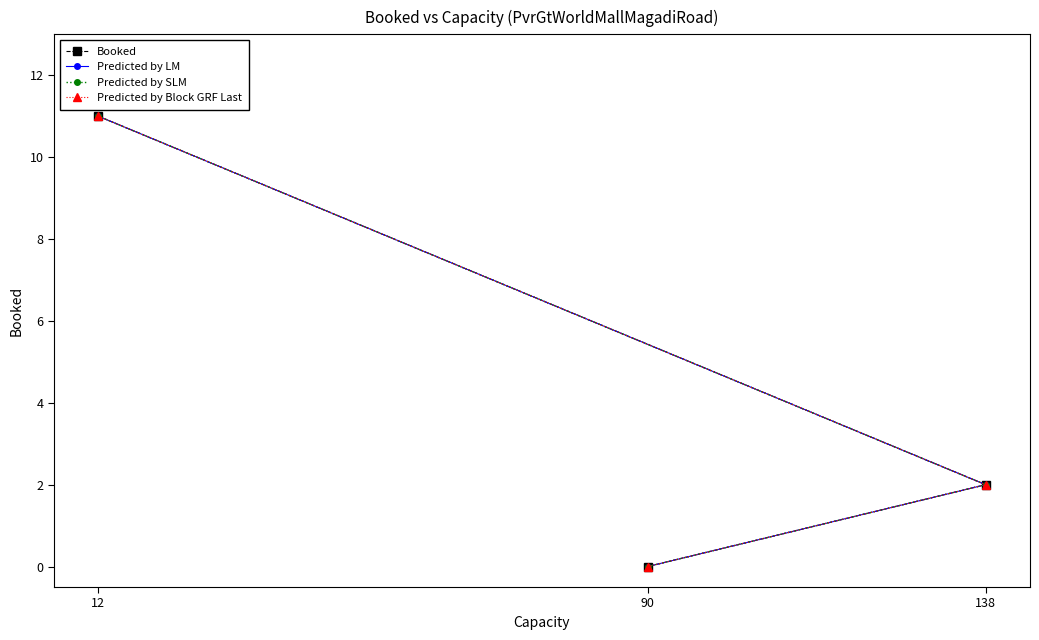

What is the value of the Predicted by Block GRF Last point at the 1st from the left?

11